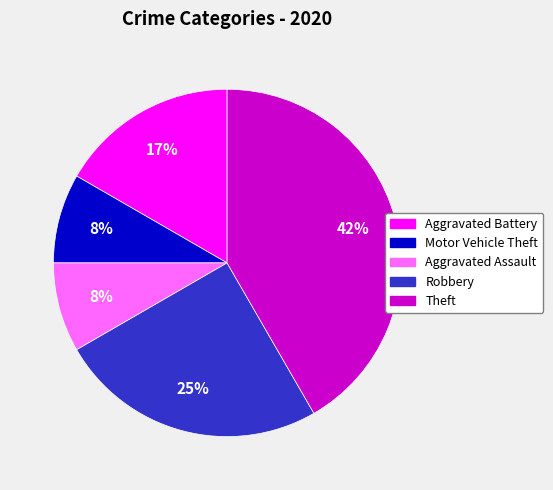

Which slice is the largest?

Theft